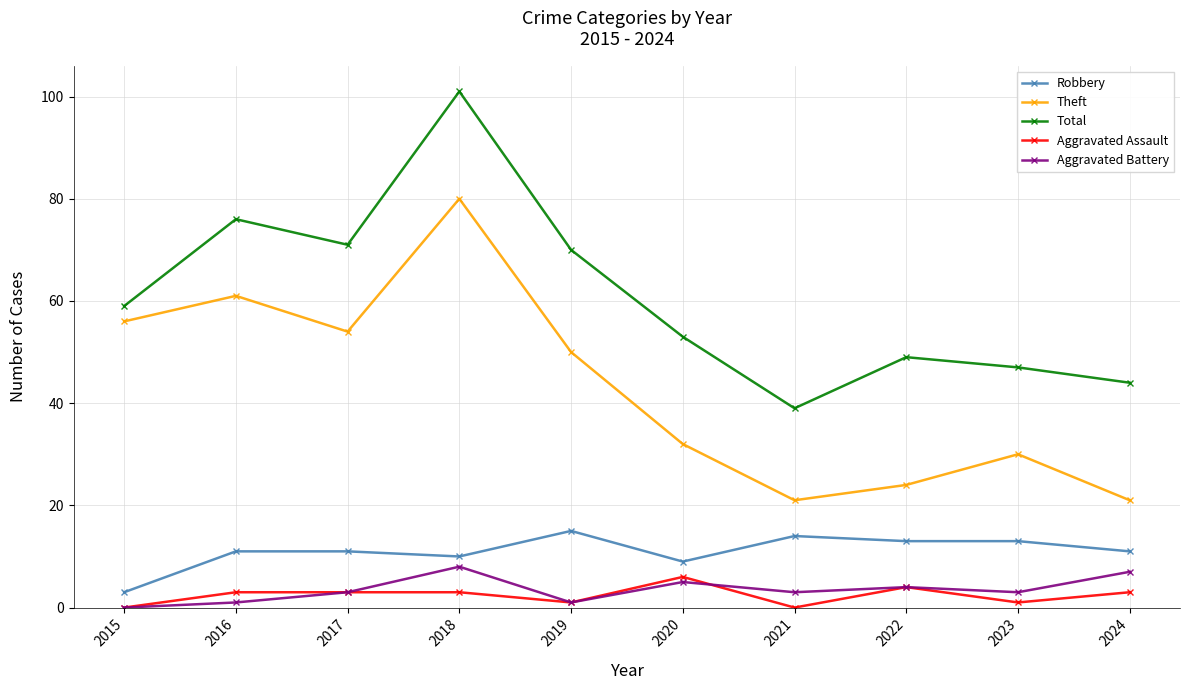

Reading right to left, list all the values displayed in this chart.

Robbery: 2024=11	2023=13	2022=13	2021=14	2020=9	2019=15	2018=10	2017=11	2016=11	2015=3
Theft: 2024=21	2023=30	2022=24	2021=21	2020=32	2019=50	2018=80	2017=54	2016=61	2015=56
Total: 2024=44	2023=47	2022=49	2021=39	2020=53	2019=70	2018=101	2017=71	2016=76	2015=59
Aggravated Assault: 2024=3	2023=1	2022=4	2021=0	2020=6	2019=1	2018=3	2017=3	2016=3	2015=0
Aggravated Battery: 2024=7	2023=3	2022=4	2021=3	2020=5	2019=1	2018=8	2017=3	2016=1	2015=0